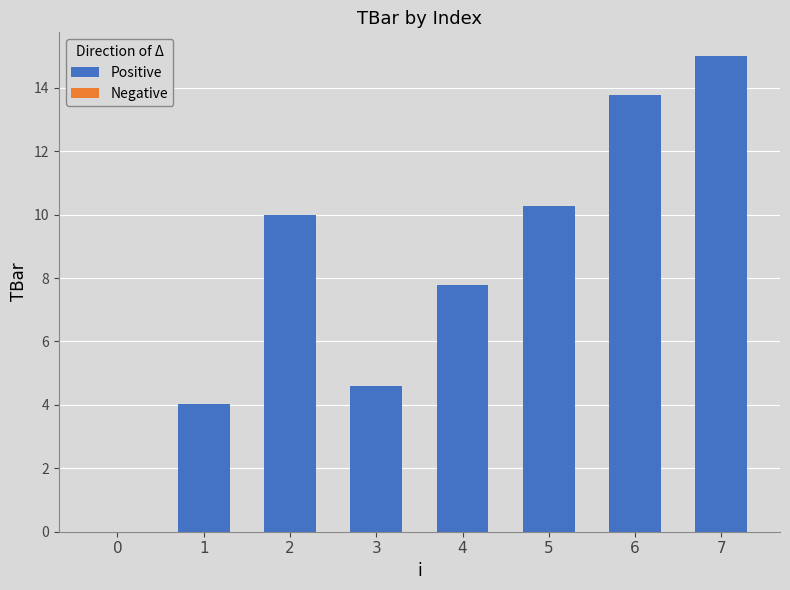

Reading left to right, transcribe all the data shown in this chart.

0=0.0	1=4.0	2=10.0	3=4.6	4=7.8	5=10.3	6=13.8	7=15.0